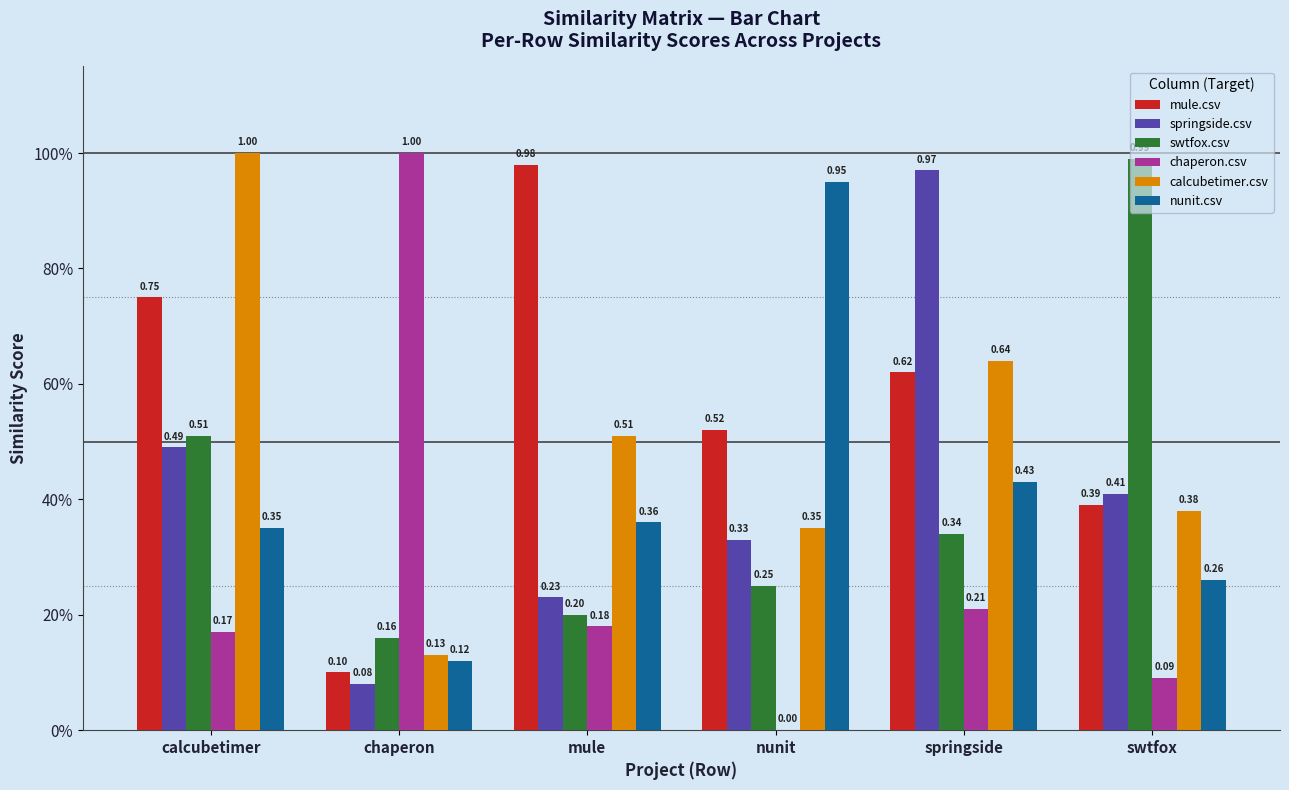

Which series has the widest spread of values?

chaperon.csv